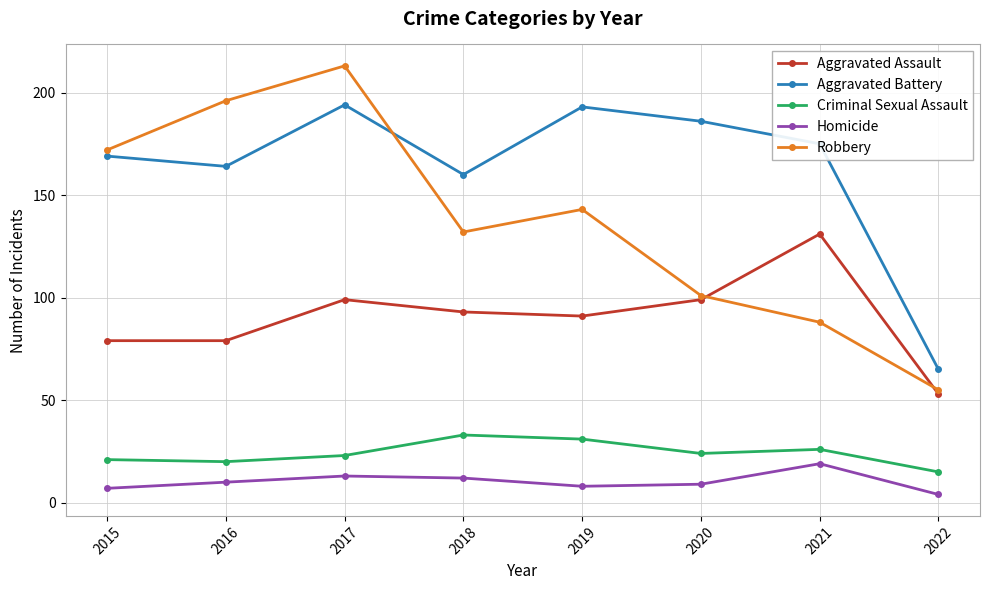

What is the smallest value displayed?

4